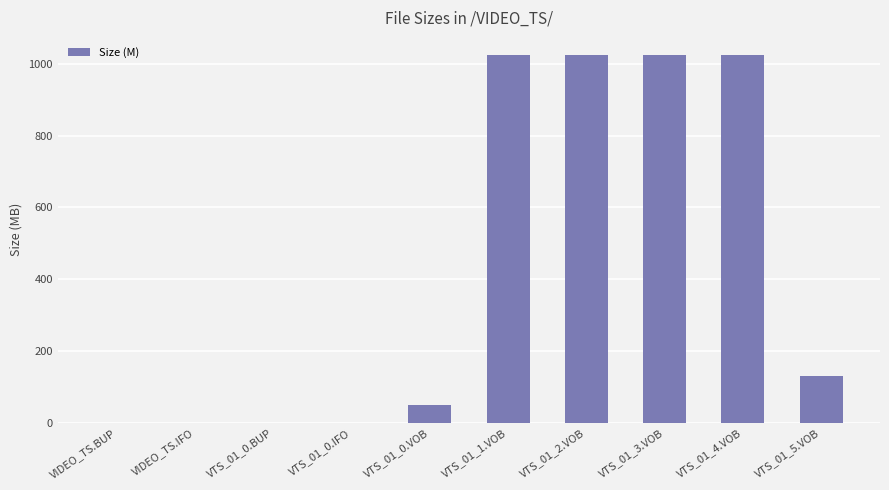

Where is the data nearest to the value 511?

VTS_01_5.VOB